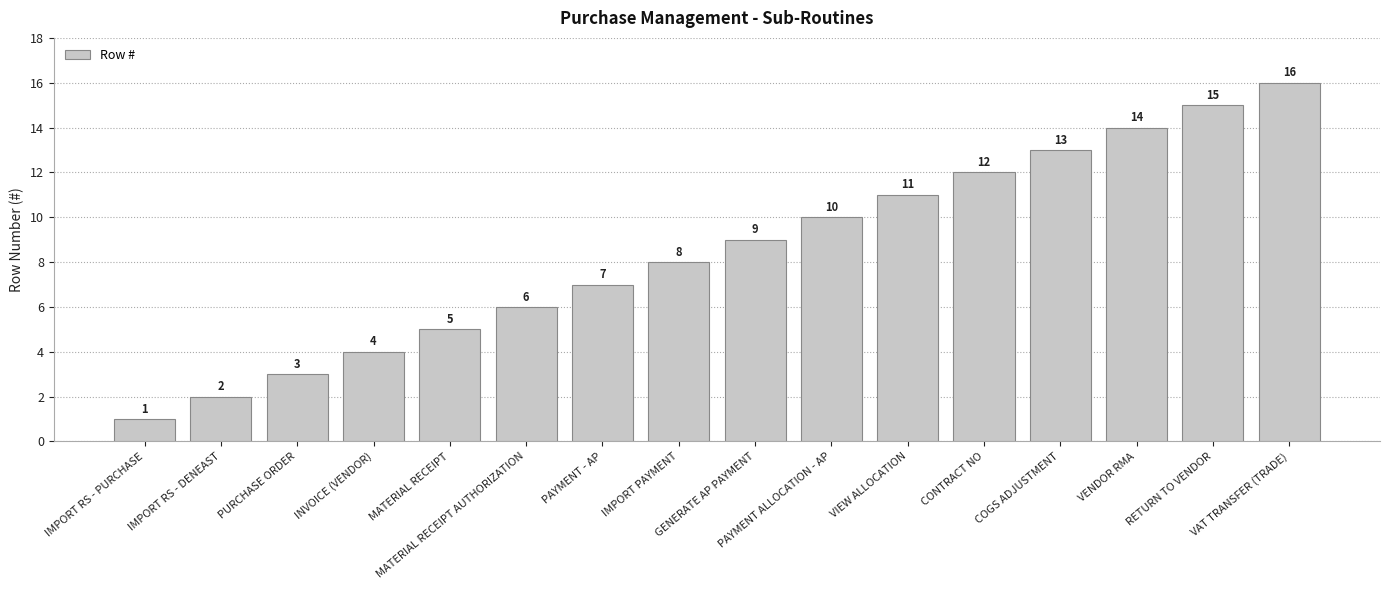

What is the smallest value displayed?

1